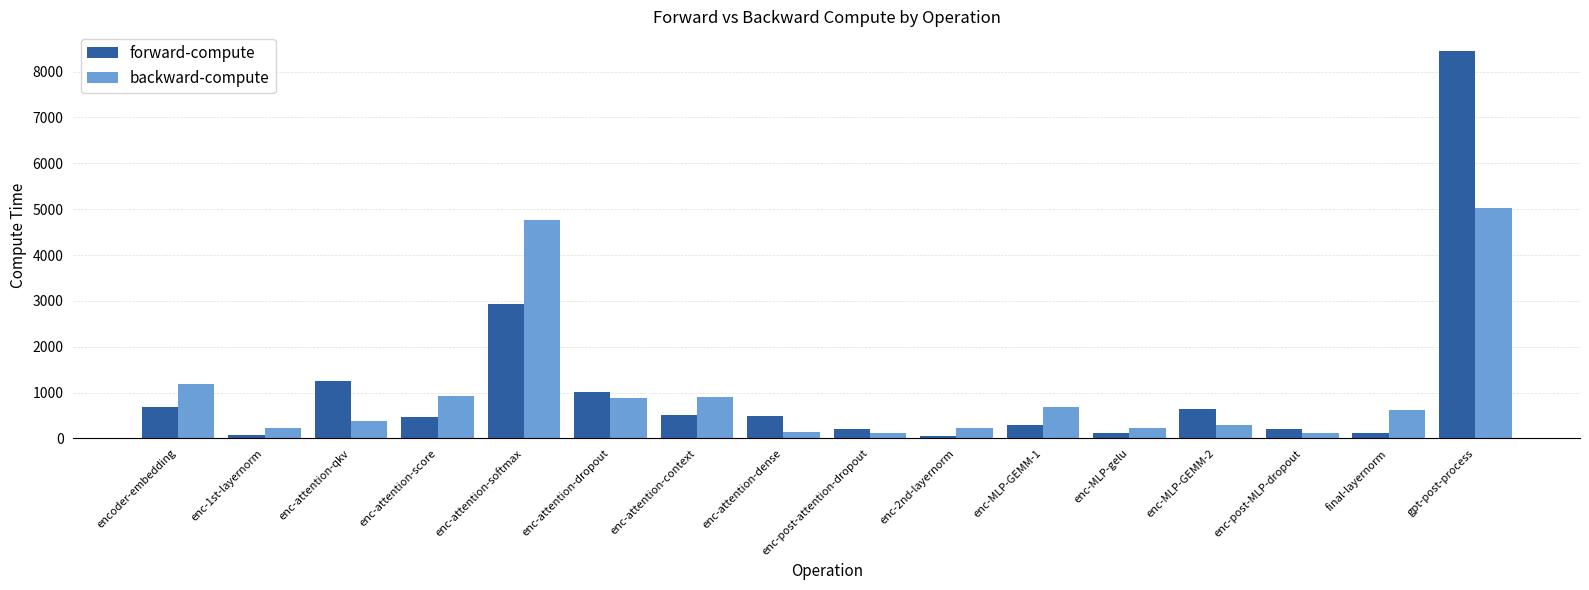

How many bars are there in total?

32